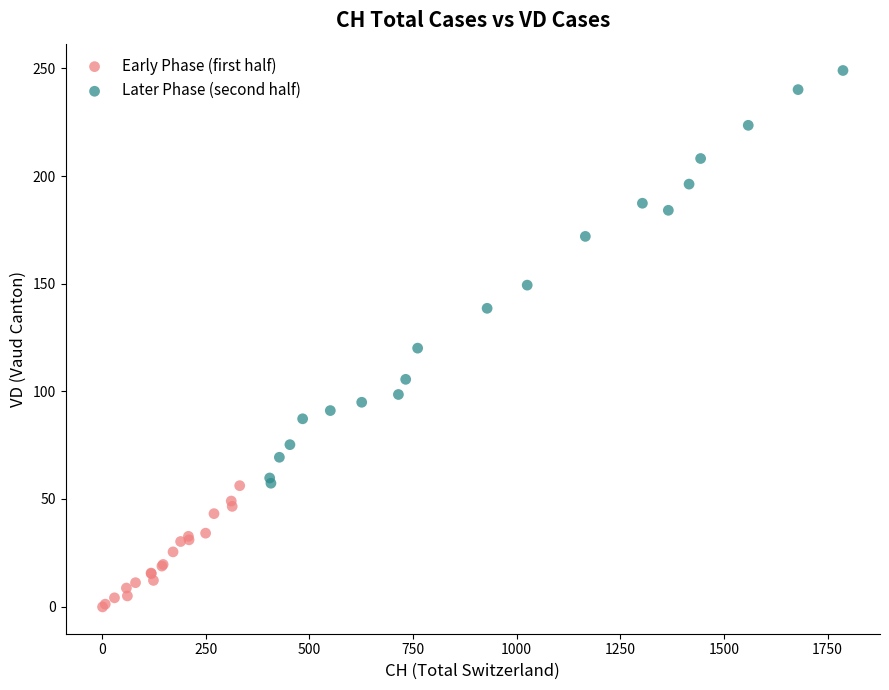

What are all the series names shown in the legend?

Early Phase (first half), Later Phase (second half)